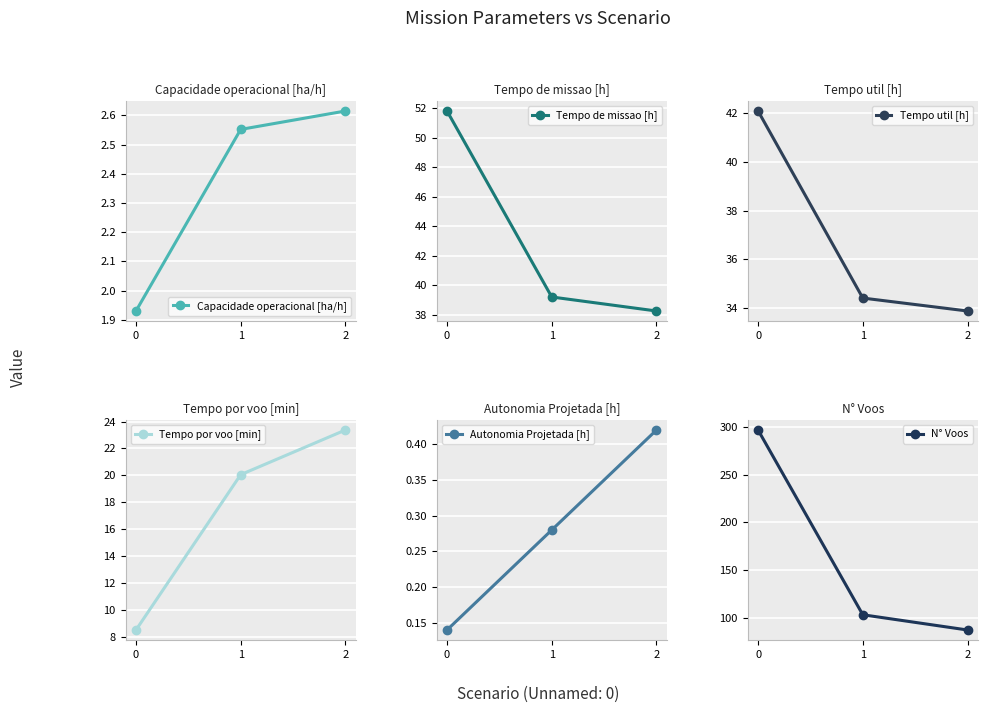

What is the value of the Capacidade operacional [ha/h] point at the 1st from the left?

1.9